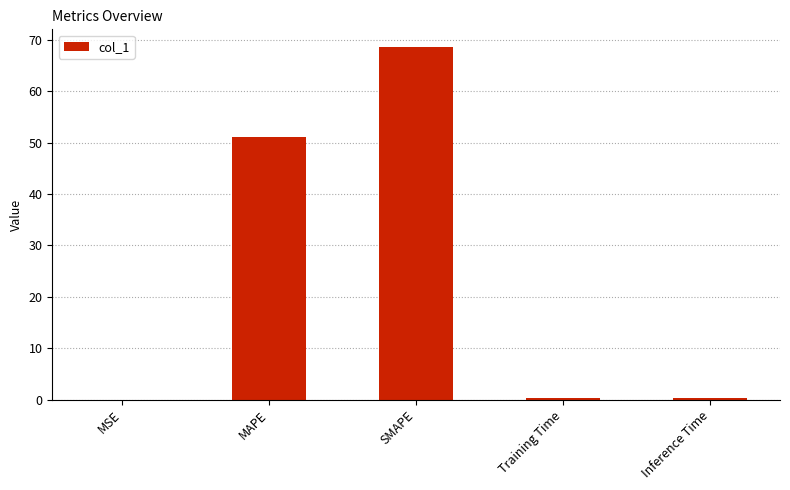

What is the sum of the values at Inference Time and Training Time?

0.7